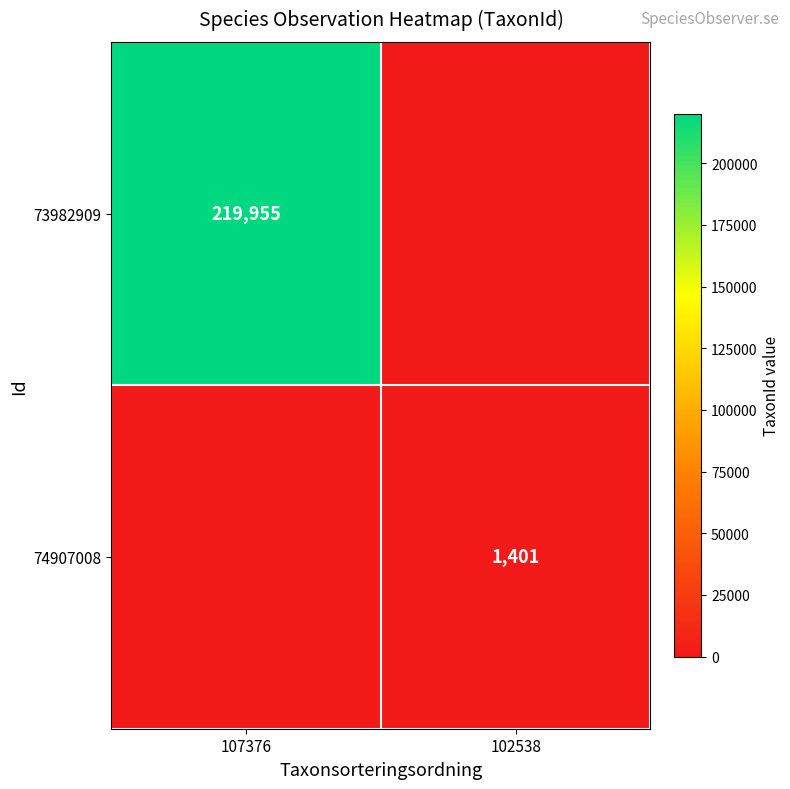

True or false: 74907008 has a value of 1401 at 102538.

True